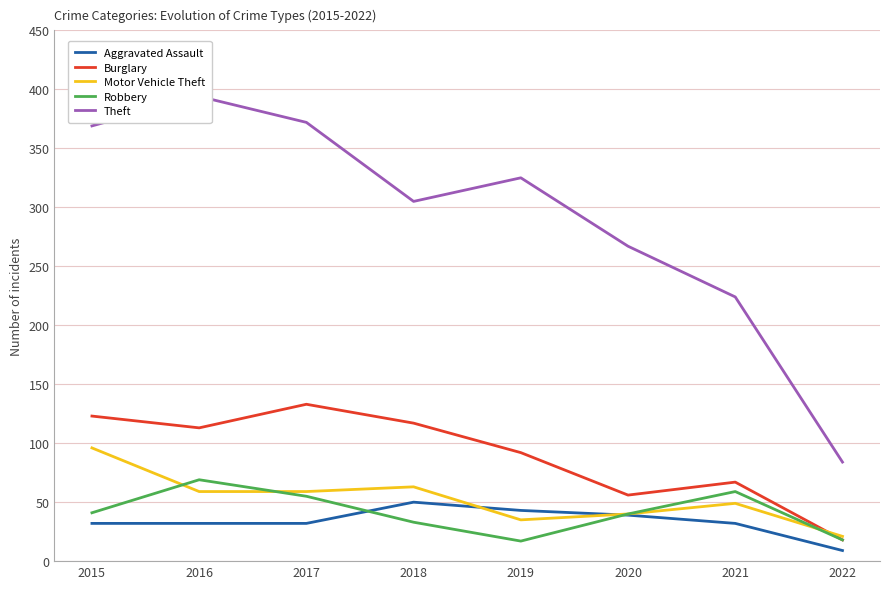

What is the value of the Robbery point at the 1st from the left?

41